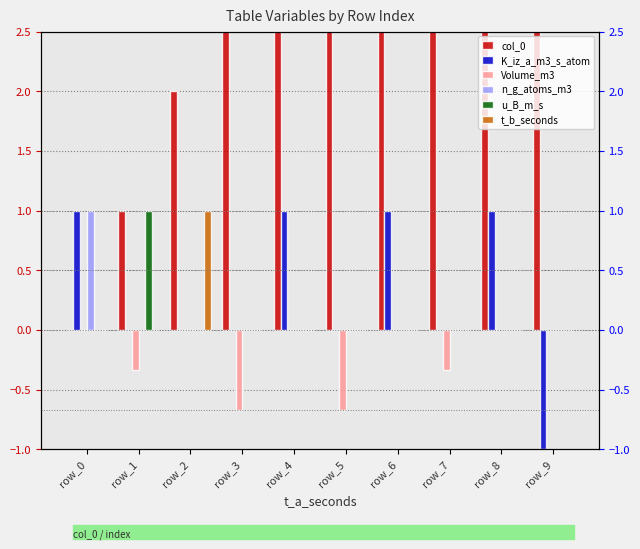

What is the approximate value of Volume_m3 at row_5?

-0.7